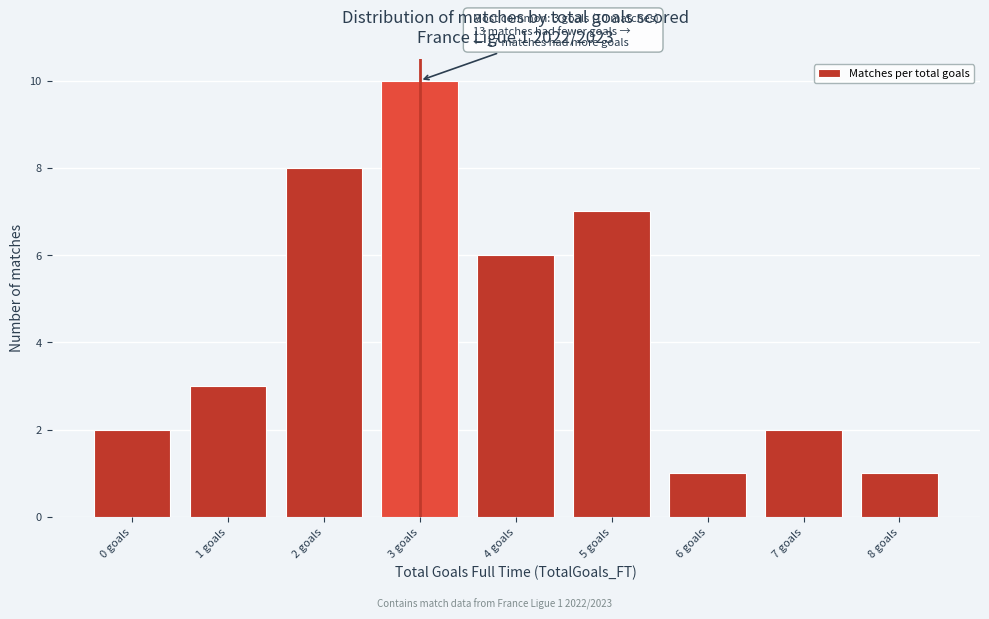

Reading right to left, list all the values displayed in this chart.

1	2	1	7	6	10	8	3	2